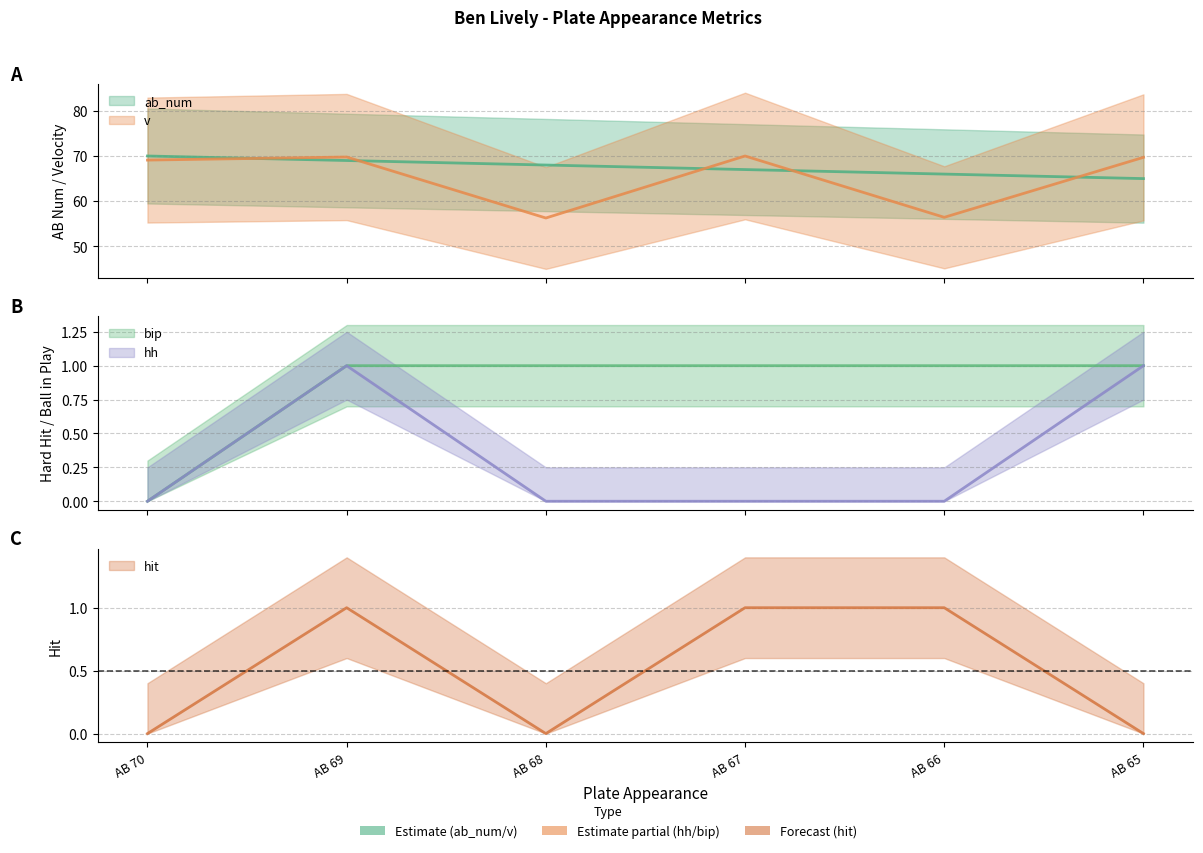

The value of ab_num at AB 68 is 95.1. True or false?

False